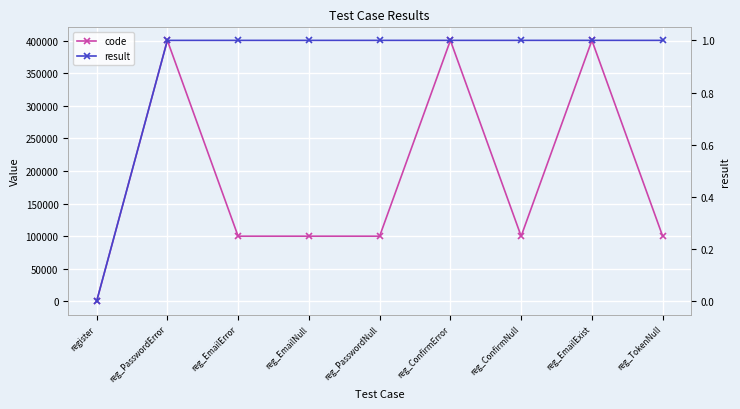

What is the difference between the maximum and minimum values in the result series?

1